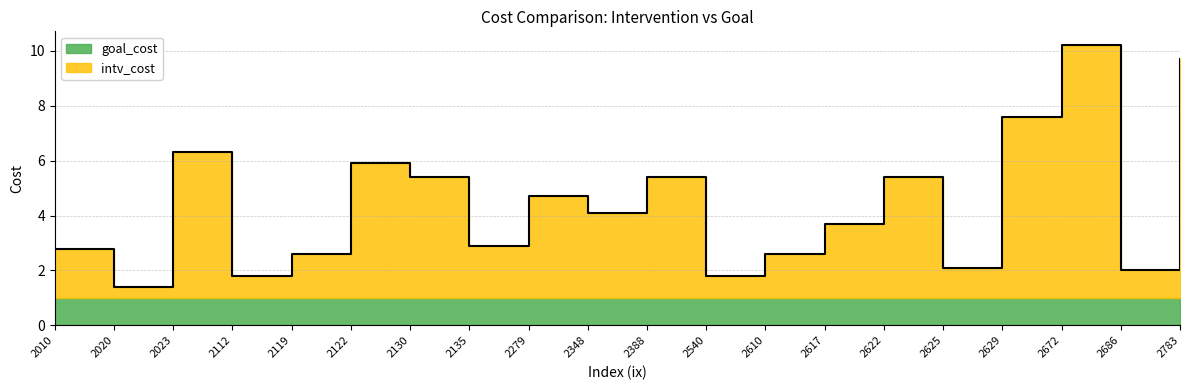

What is the value of the 9th point from the left?

4.7